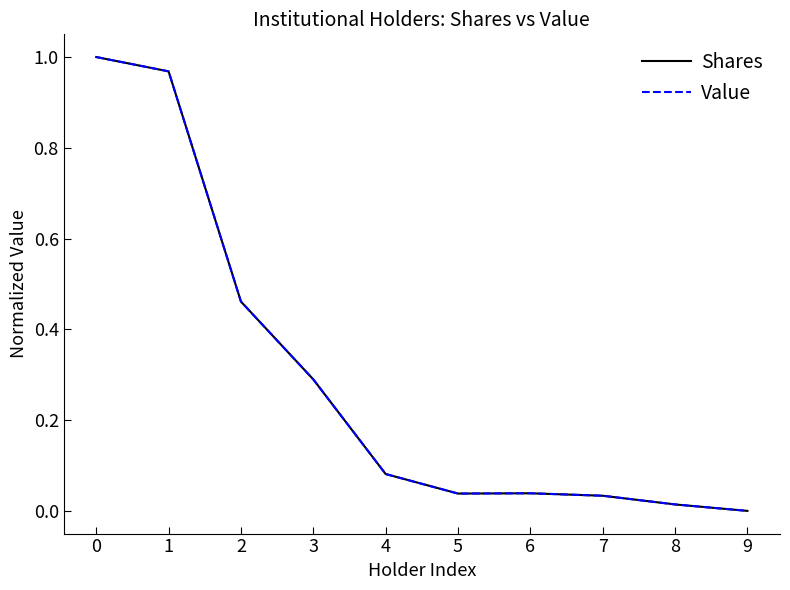

Which series ends up on top after the final intersection of Shares and Value?

Value